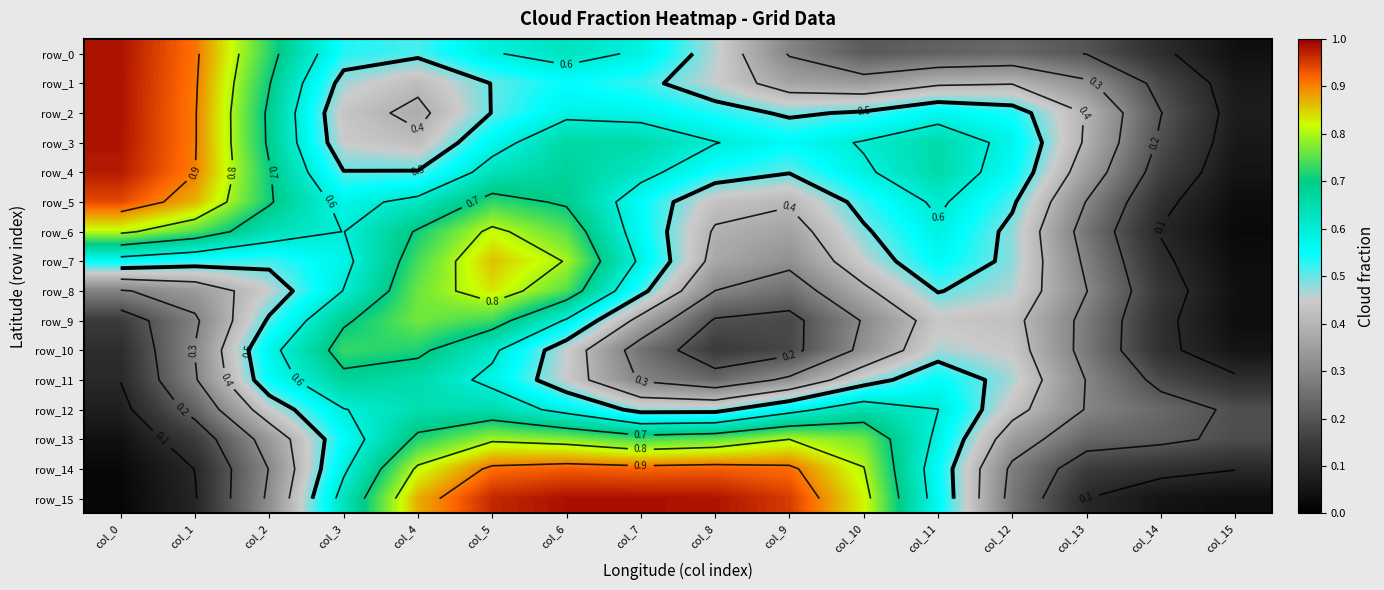

What is the sum of the row_10 values at col_9 and col_2?

0.7